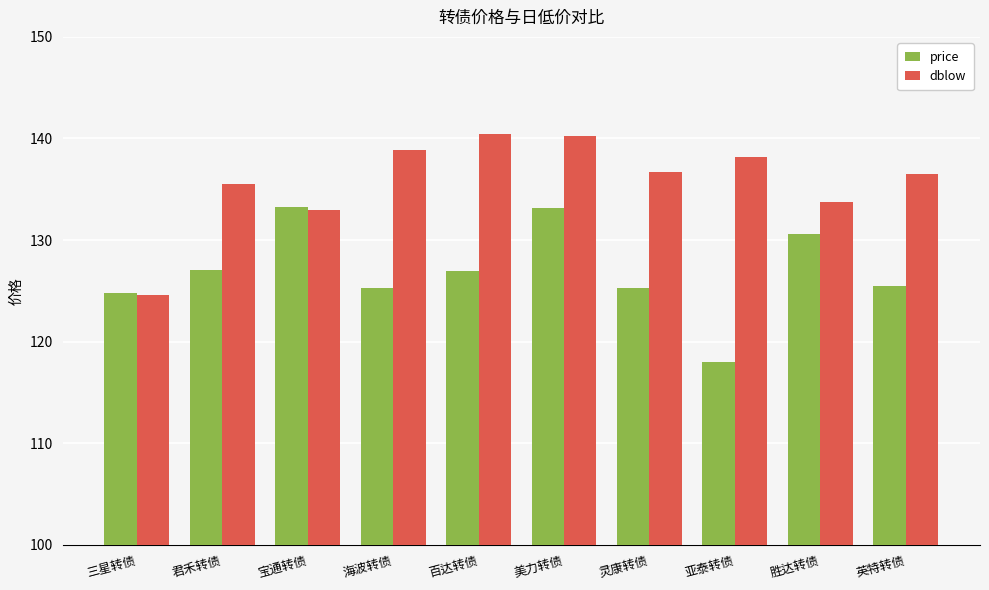

At which label does price first exceed 126?

君禾转债